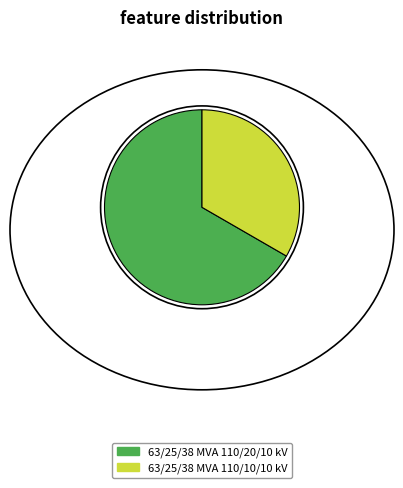

Rank the categories by value from lowest to highest.

63/25/38 MVA 110/10/10 kV, 63/25/38 MVA 110/20/10 kV